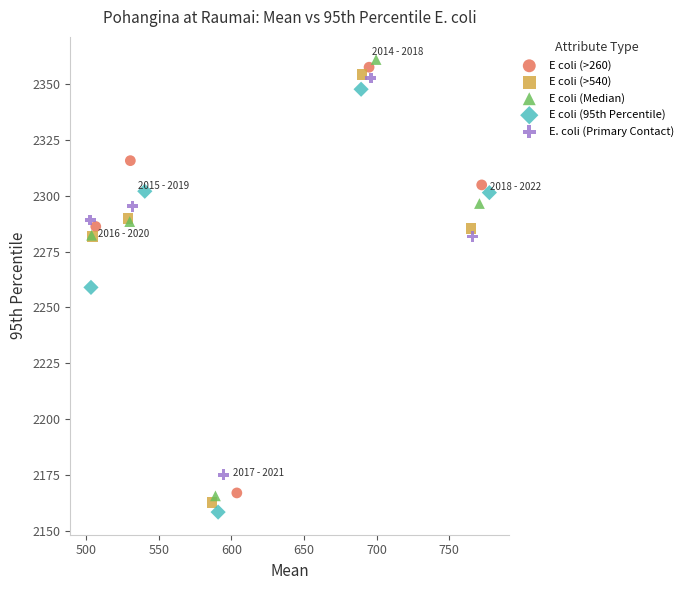

What are all the series names shown in the legend?

E coli (>260), E coli (>540), E coli (Median), E coli (95th Percentile), E. coli (Primary Contact)